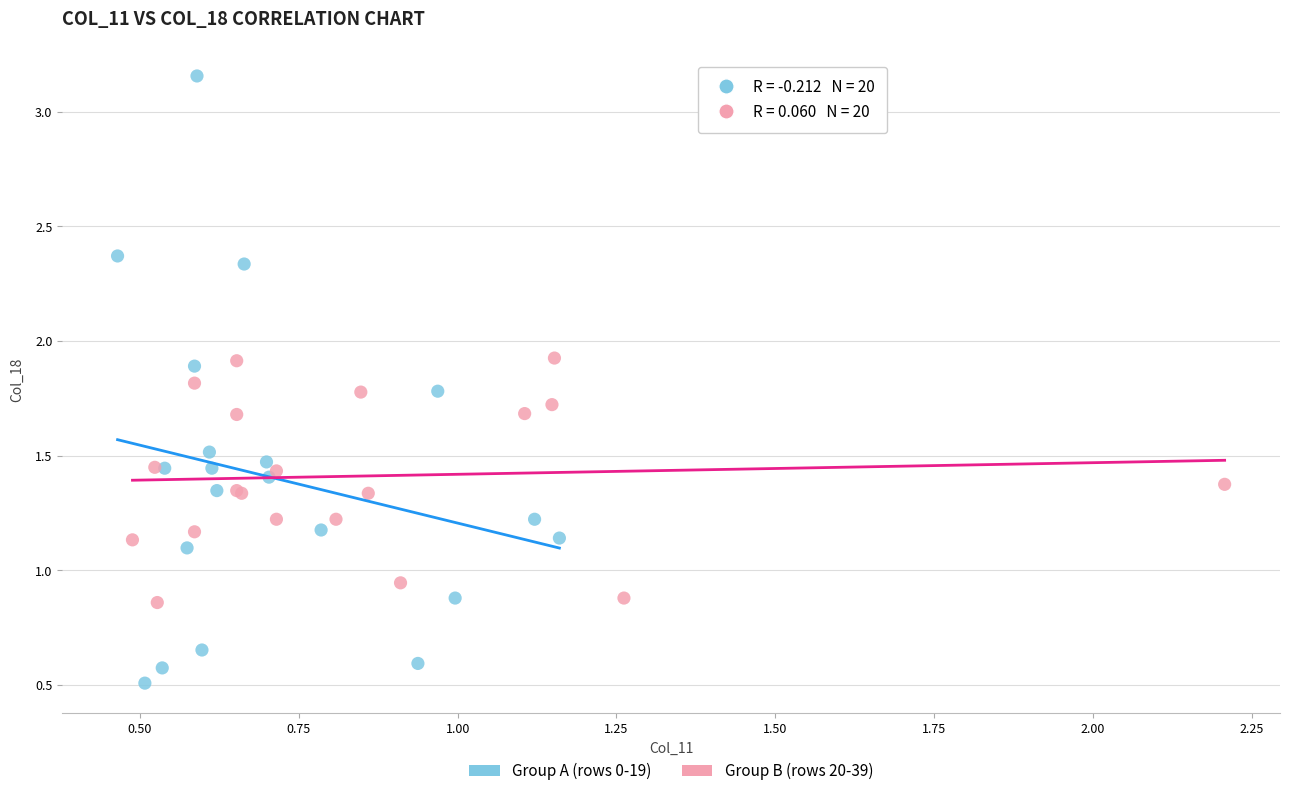

Which series reaches the maximum Y coordinate?

Group A (rows 0-19)